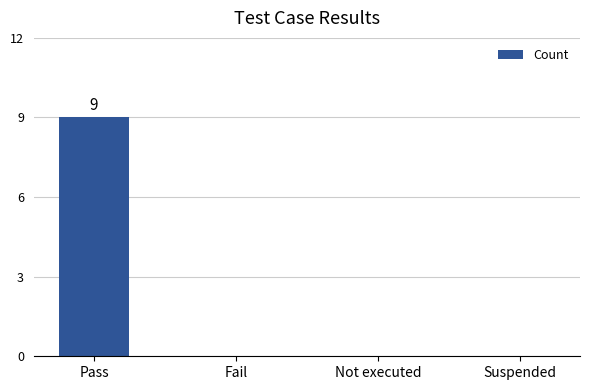

Which has a higher value, Pass or Fail?

Pass